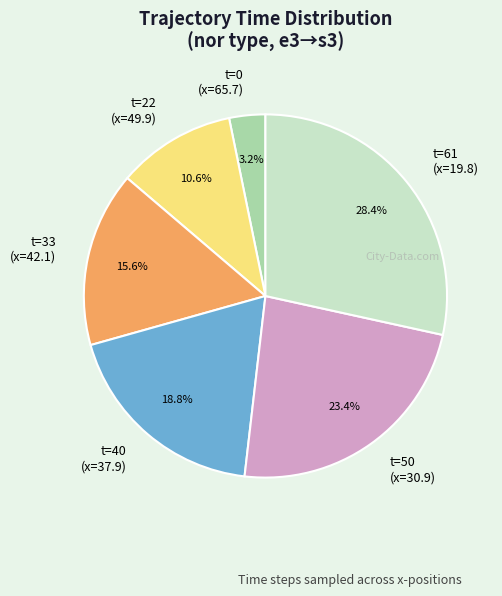

Does any single category account for the majority?

No